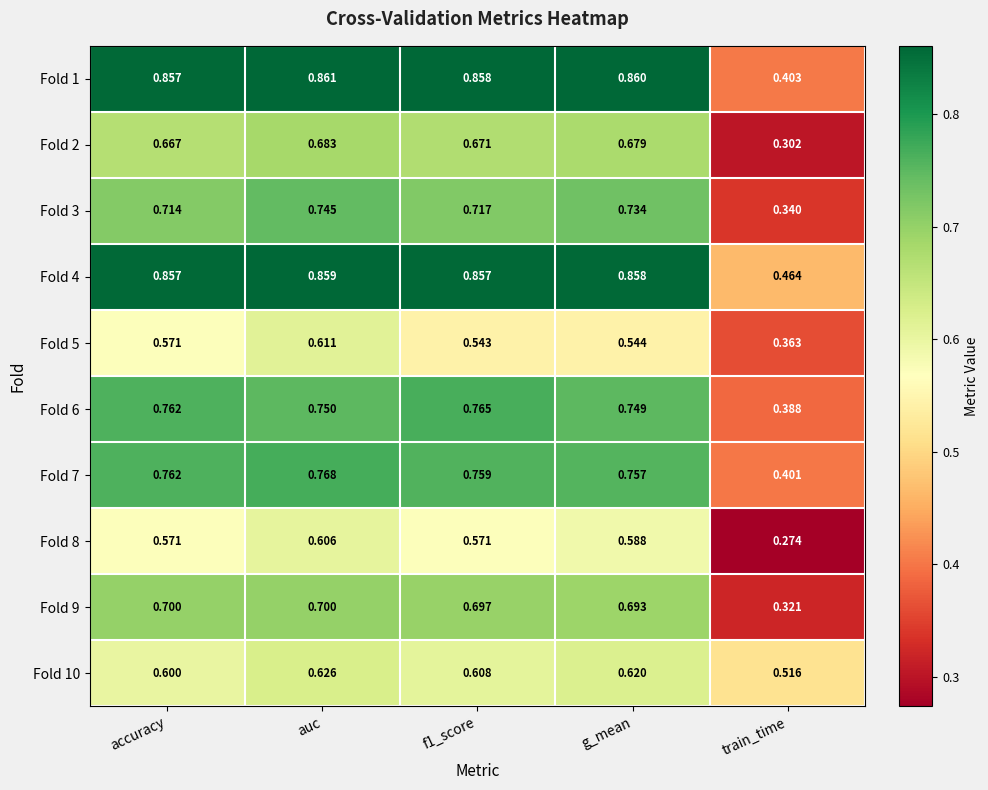

Which category has the highest value in the Fold 2 series?

auc